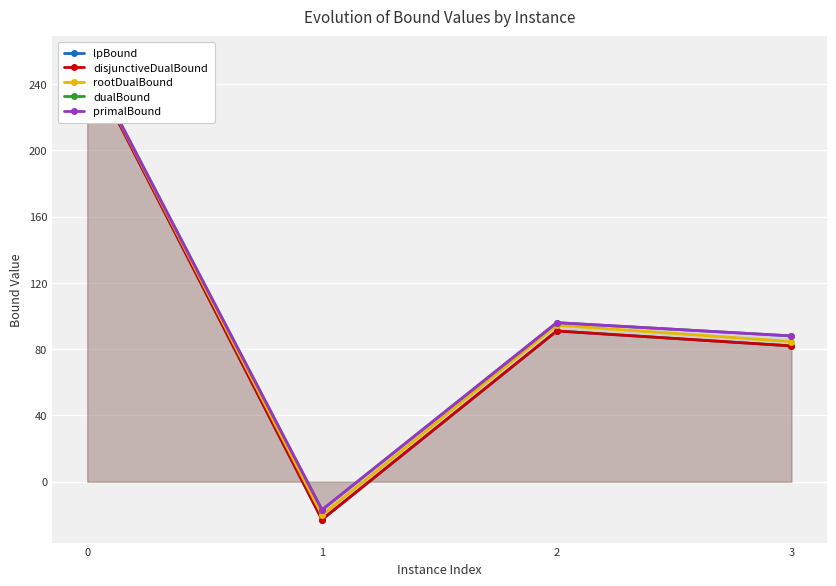

In primalBound, how many points are lower than both neighbors (excluding endpoints)?

1